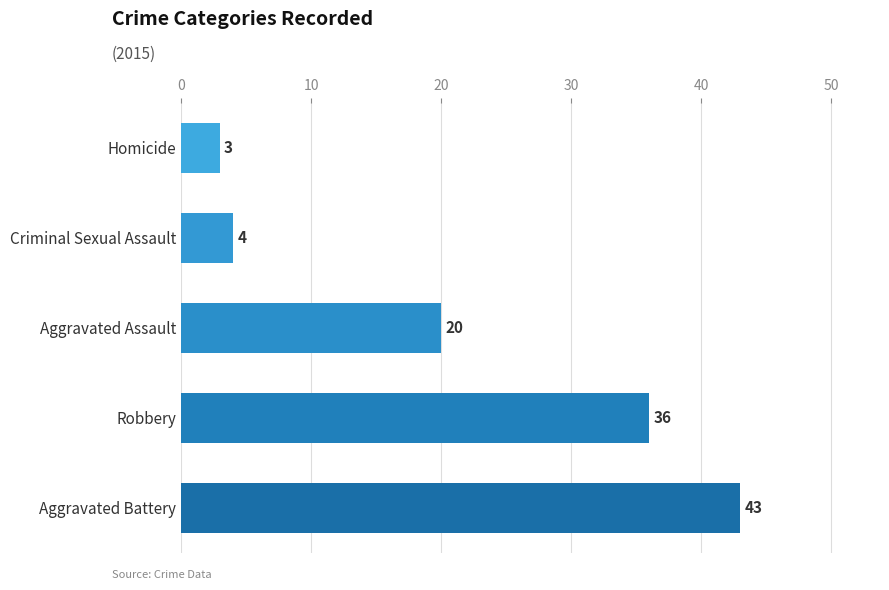

What is the change in value from Aggravated Assault to Criminal Sexual Assault?

-16